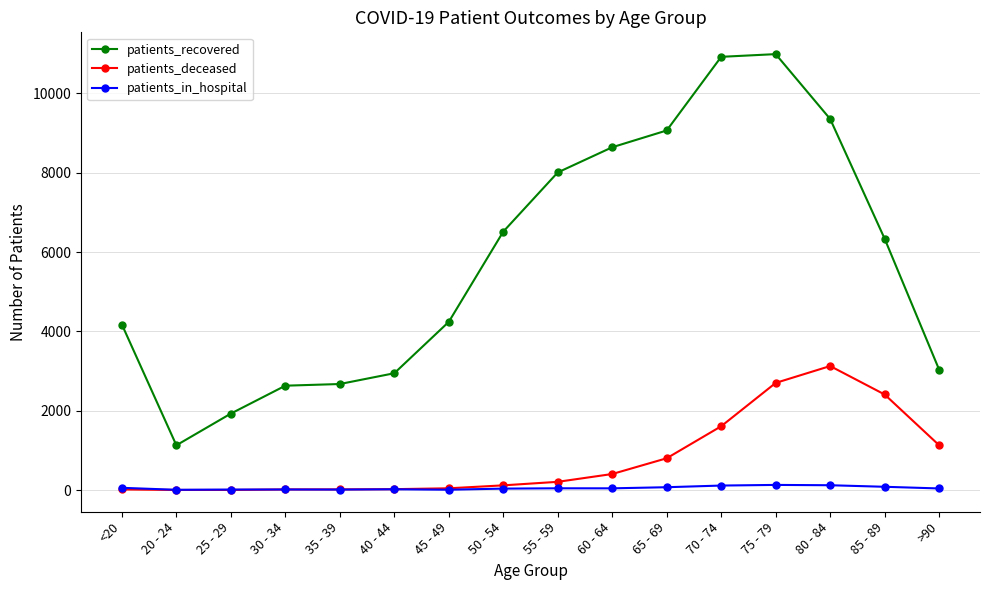

True or false: patients_recovered has more than 2 interior local peaks.

False